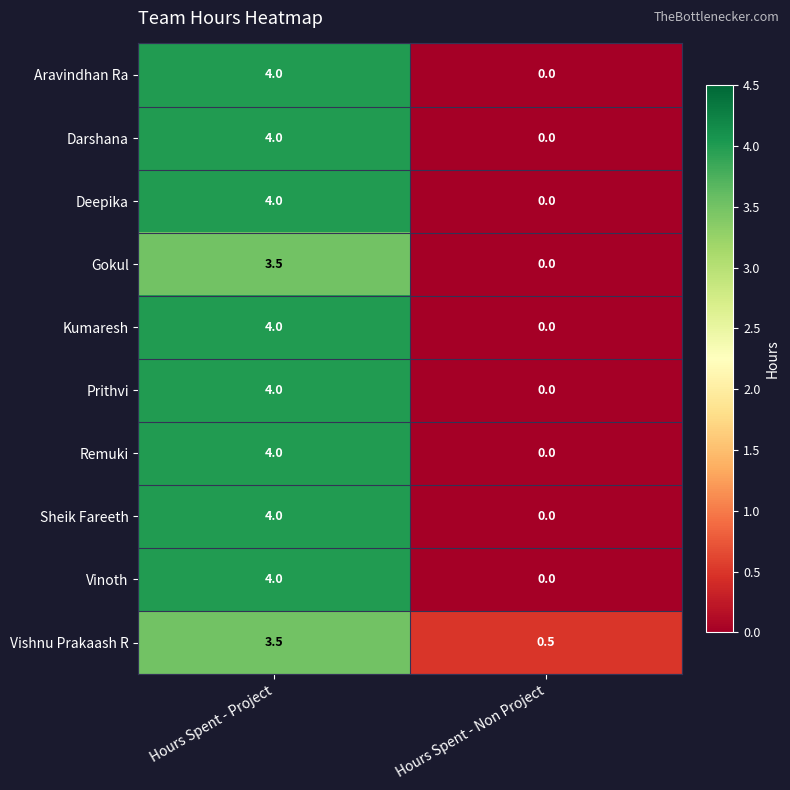

Which category has the highest value across all series?

Hours Spent - Project